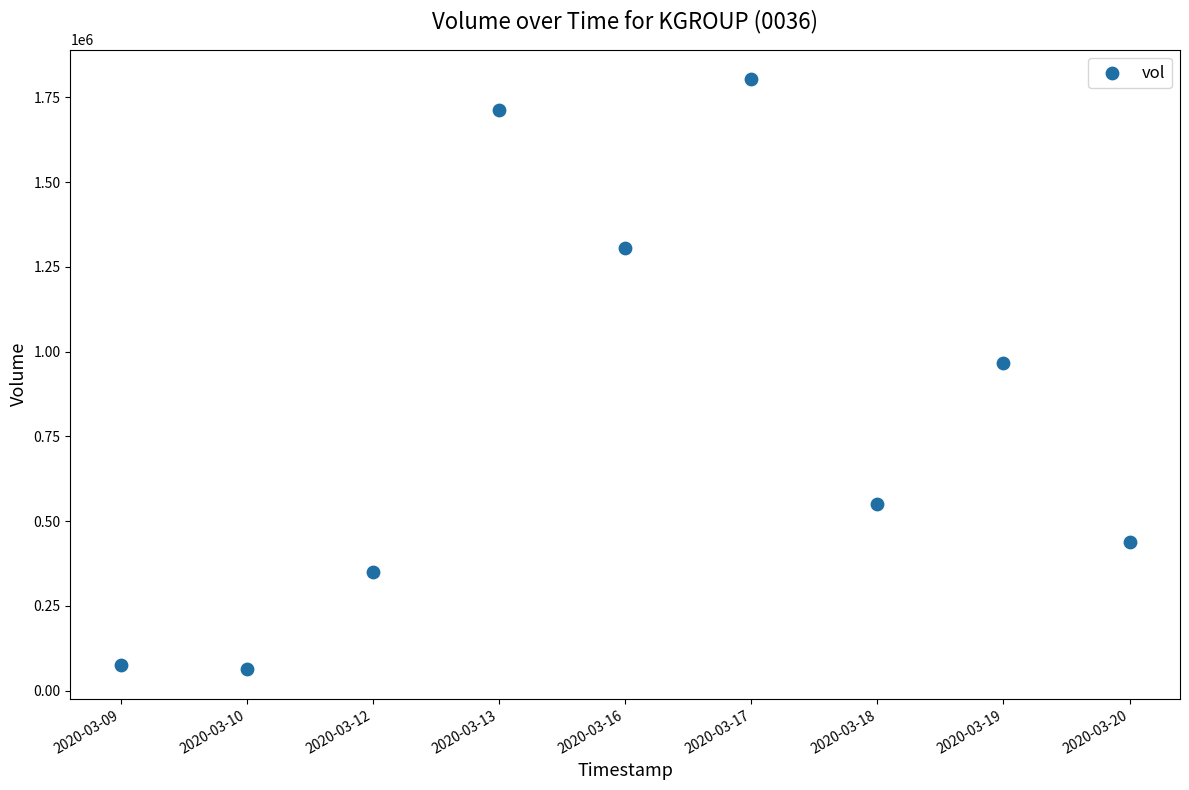

What Y value in the scatter plot is closest to 933350?

966500